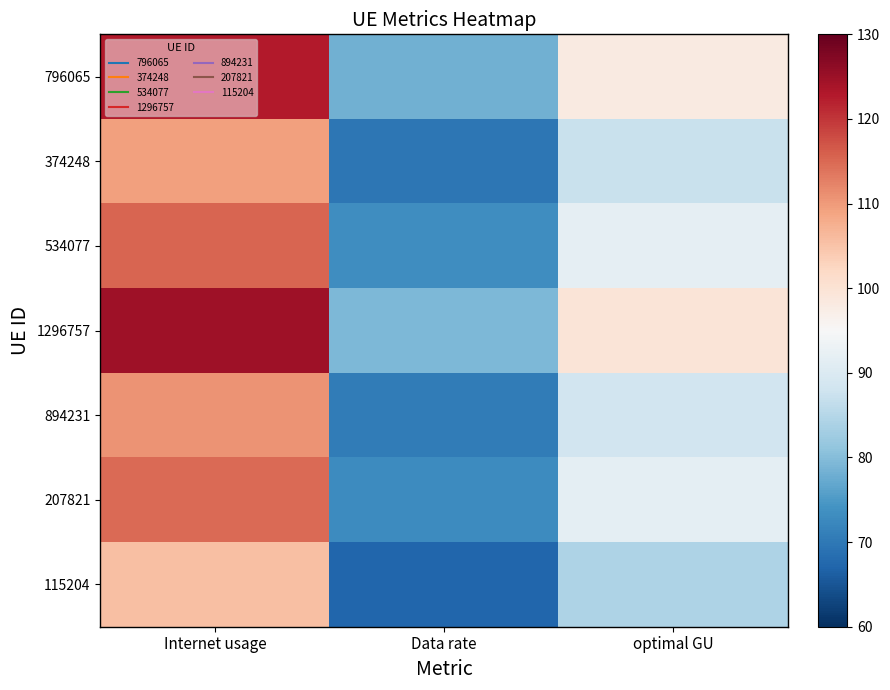

Reading left to right, transcribe all the data shown in this chart.

796065: Internet usage=122.9	Data rate=78.2	optimal GU=98.0
374248: Internet usage=109.3	Data rate=69.6	optimal GU=87.2
534077: Internet usage=115.2	Data rate=73.4	optimal GU=92.0
1296757: Internet usage=124.6	Data rate=79.4	optimal GU=99.5
894231: Internet usage=110.6	Data rate=70.5	optimal GU=88.3
207821: Internet usage=114.7	Data rate=73.1	optimal GU=91.5
115204: Internet usage=105.7	Data rate=67.3	optimal GU=84.3